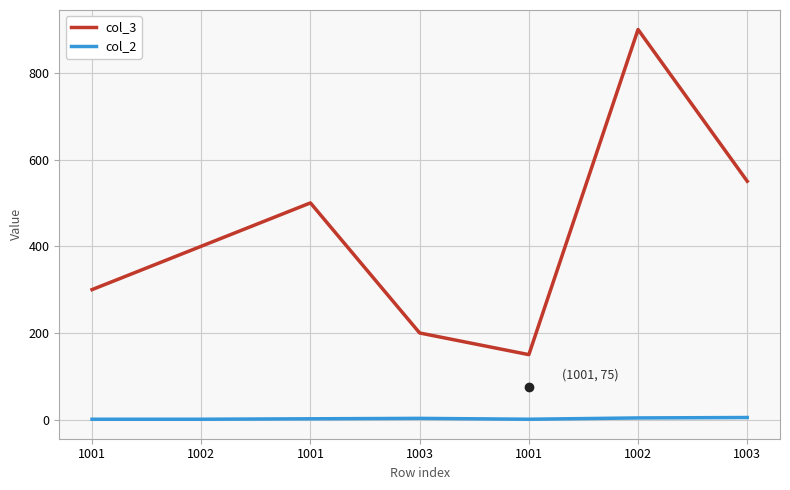

How many lines are shown in the chart?

2